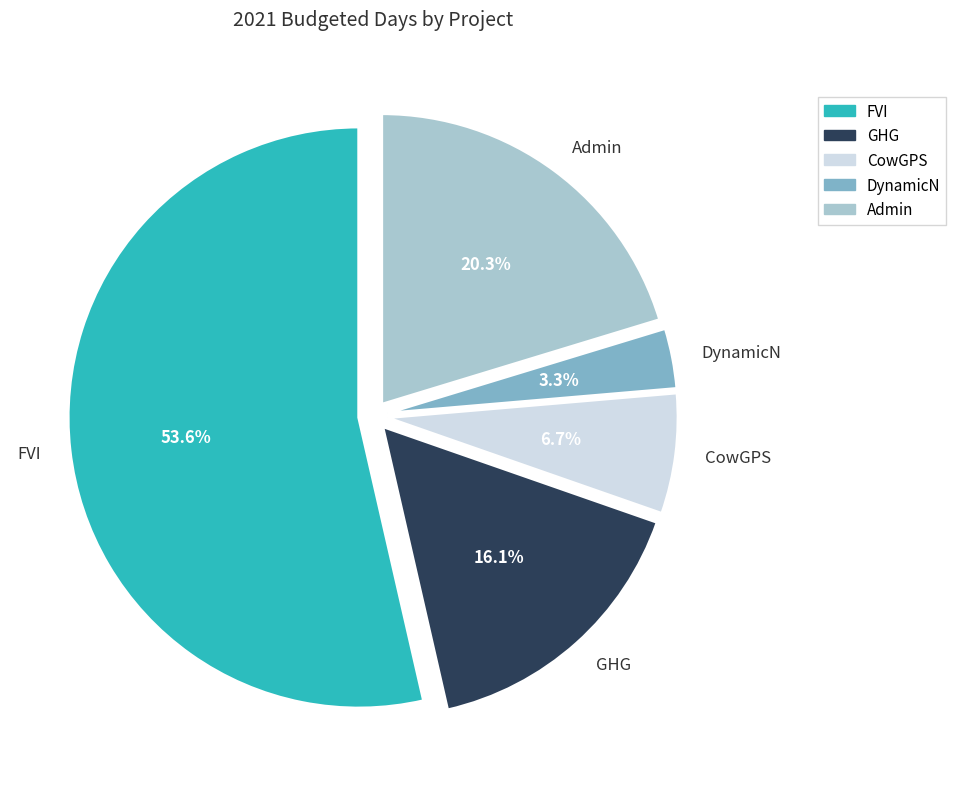

What percentage is the FVI slice, to the nearest percent?

54%